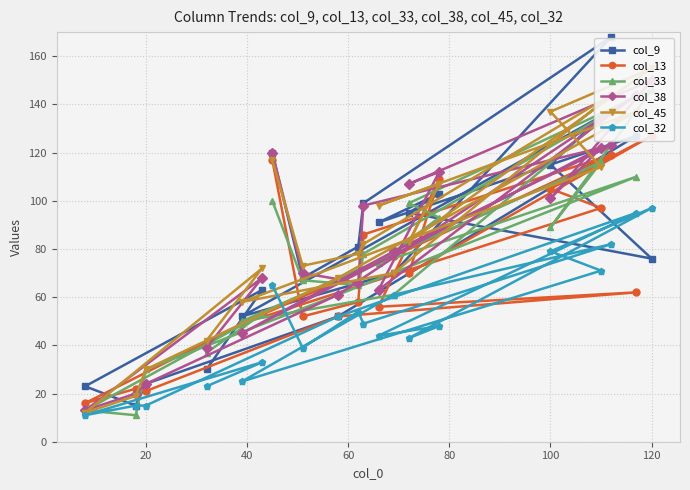

How many values in the col_9 series are below 81?

10